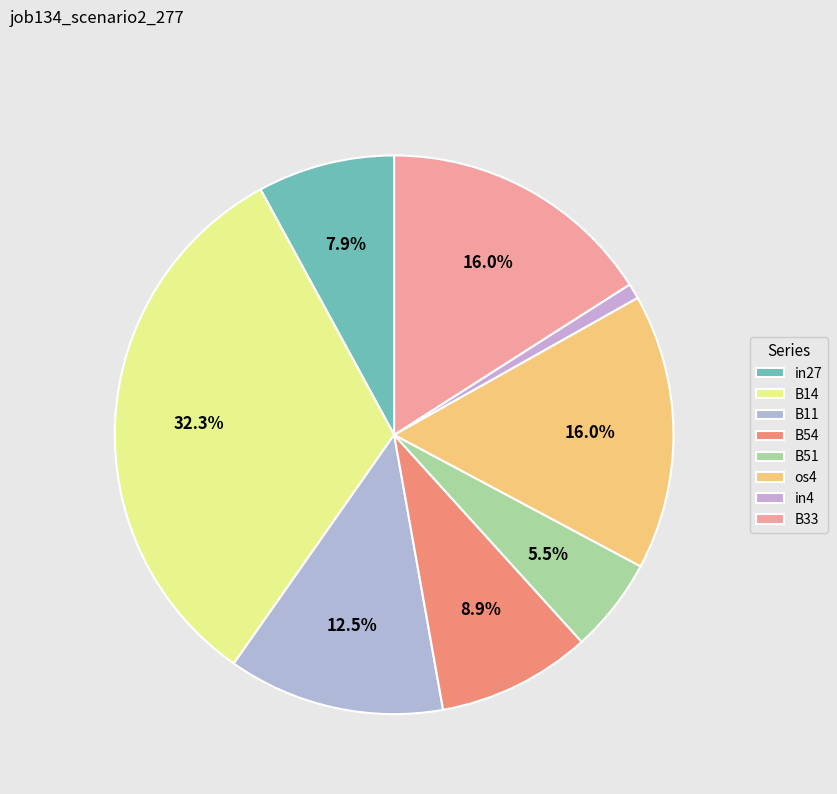

Does in27 account for over 50% of the chart?

No